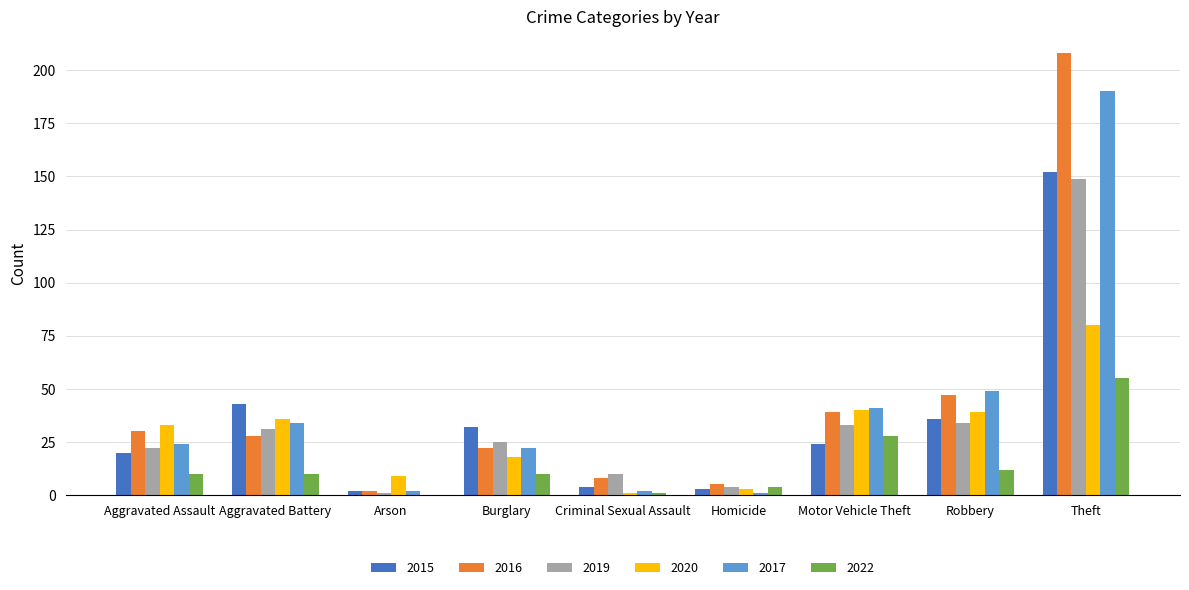

What is the sum of all 2017 values?

365